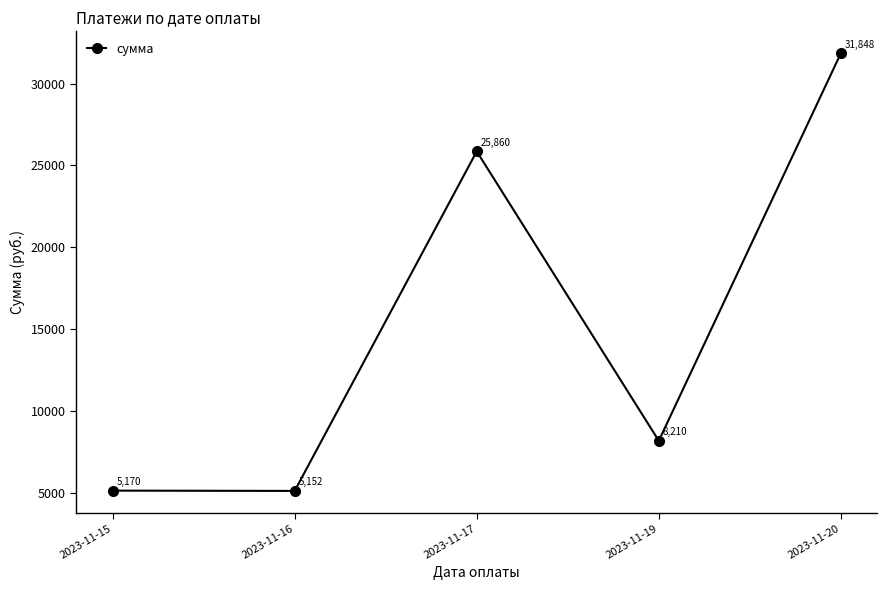

Is it true that the value at 2023-11-15 is 5170.5?

True